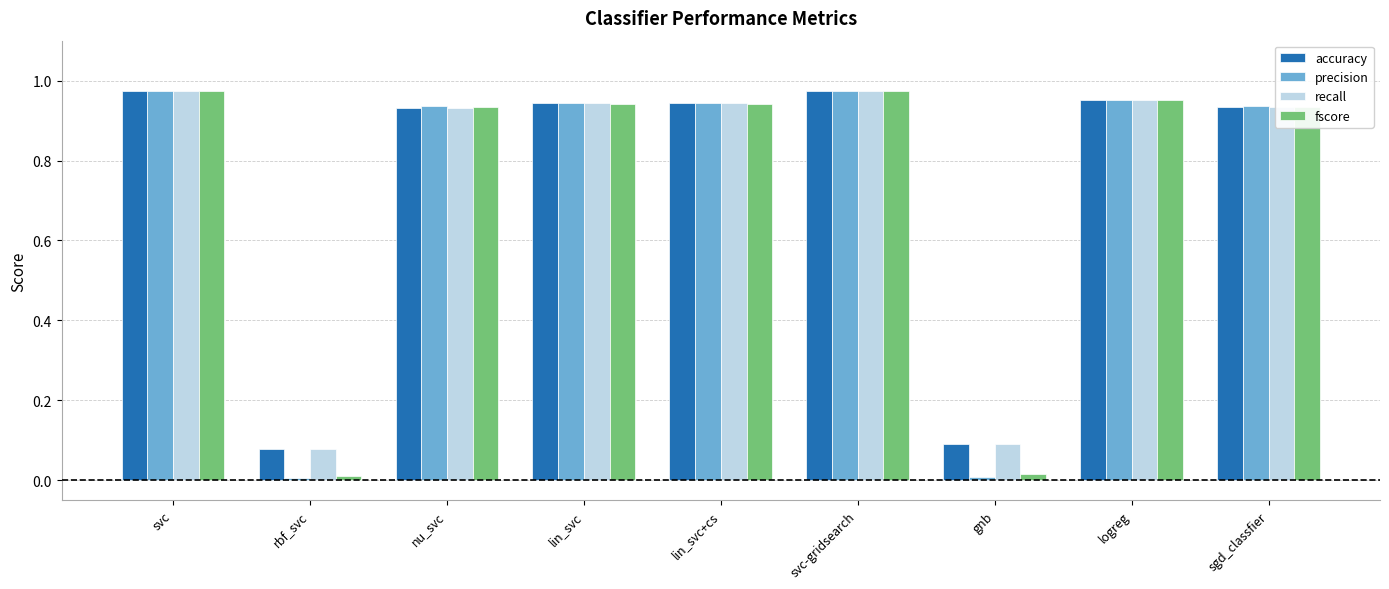

Which series has the widest spread of values?

precision